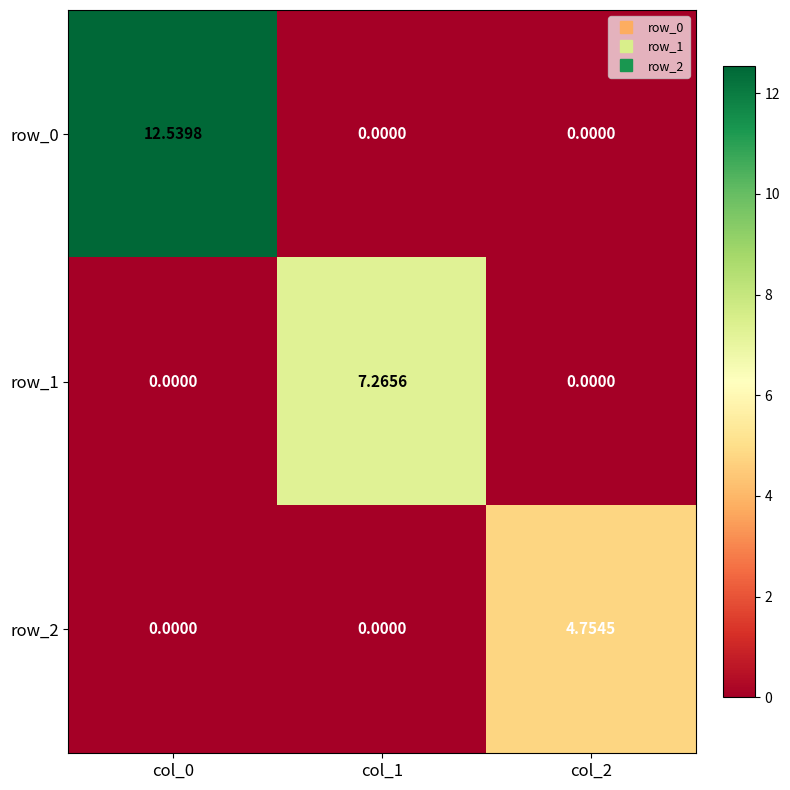

Reading right to left, what are all the values shown in this chart?

row_0: 0.0	0.0	12.5
row_1: 0.0	7.3	0.0
row_2: 4.8	0.0	0.0